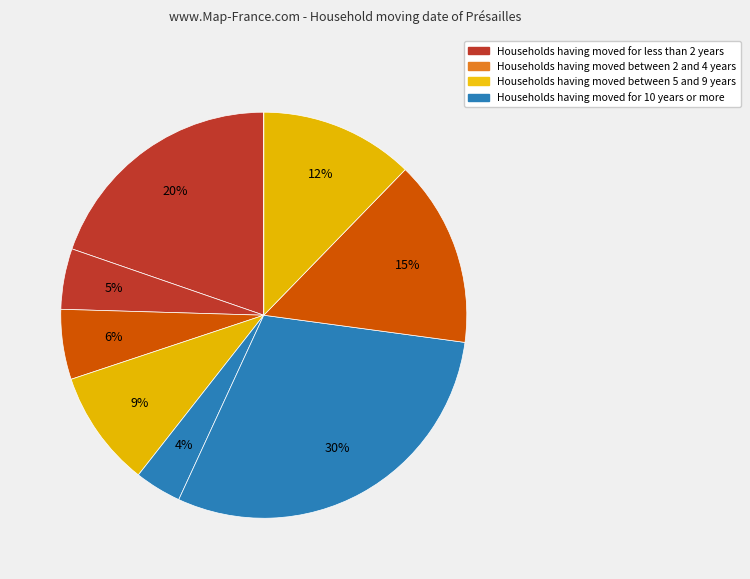

To the nearest percent, what is the average slice percentage?

11%